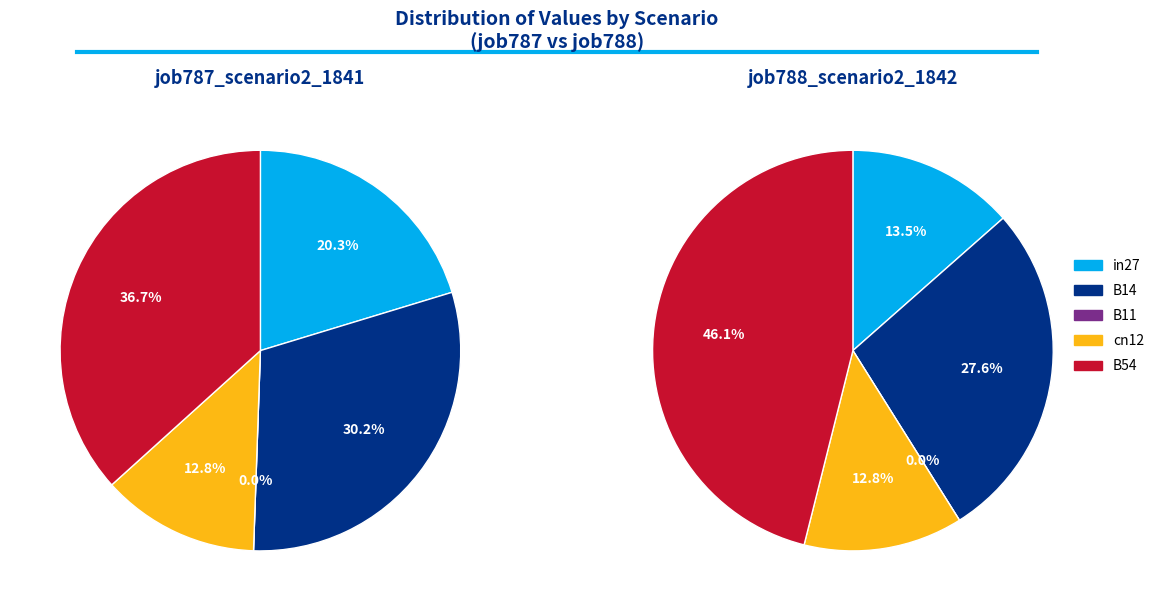

To the nearest percent, what is the combined percentage of B11 and B54?

46%